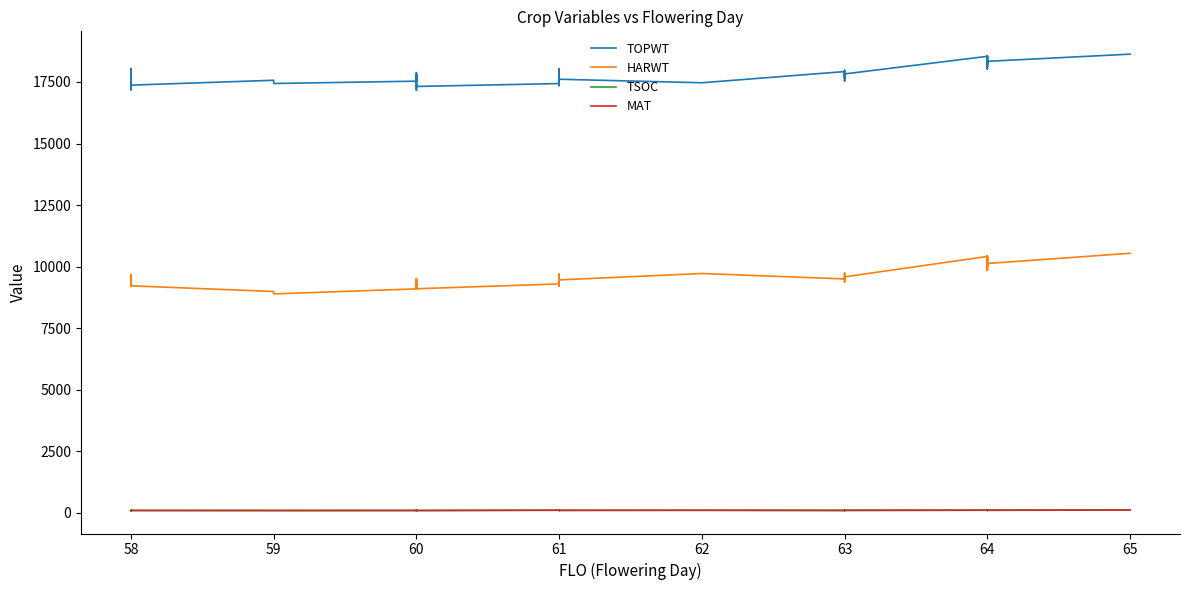

True or false: MAT and HARWT intersect in this chart.

False